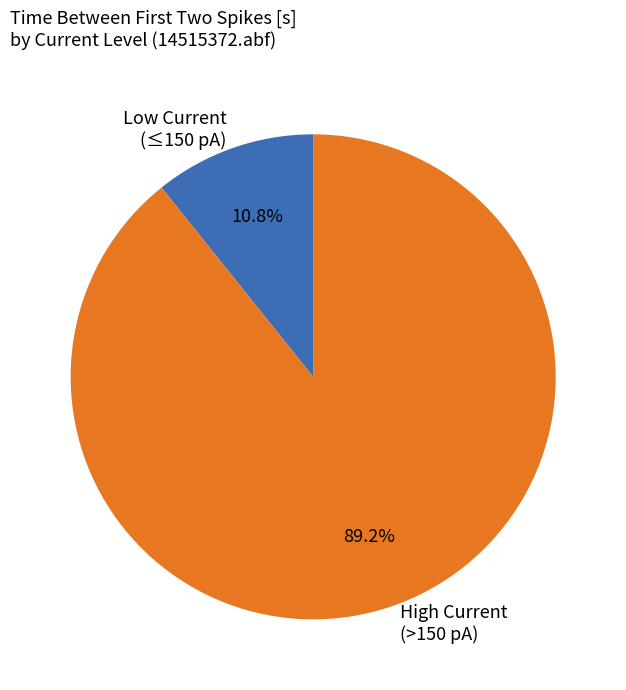

How many slices are in this pie chart?

2